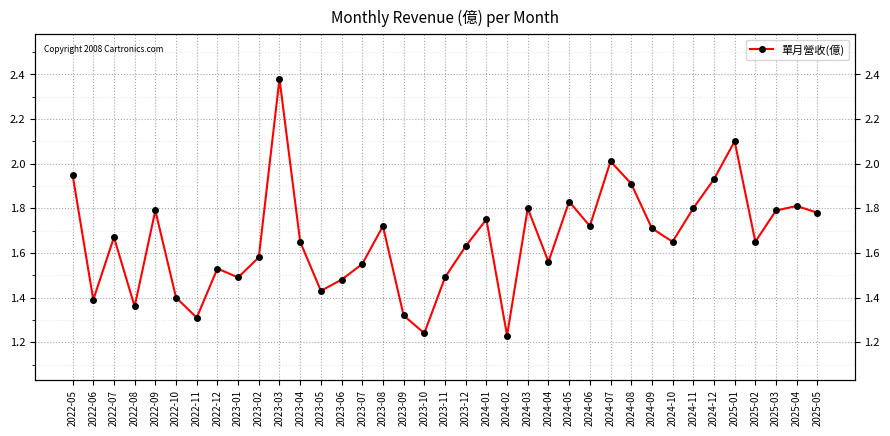

Reading right to left, transcribe all the data shown in this chart.

2025-05=1.8	2025-04=1.8	2025-03=1.8	2025-02=1.6	2025-01=2.1	2024-12=1.9	2024-11=1.8	2024-10=1.6	2024-09=1.7	2024-08=1.9	2024-07=2.0	2024-06=1.7	2024-05=1.8	2024-04=1.6	2024-03=1.8	2024-02=1.2	2024-01=1.8	2023-12=1.6	2023-11=1.5	2023-10=1.2	2023-09=1.3	2023-08=1.7	2023-07=1.6	2023-06=1.5	2023-05=1.4	2023-04=1.6	2023-03=2.4	2023-02=1.6	2023-01=1.5	2022-12=1.5	2022-11=1.3	2022-10=1.4	2022-09=1.8	2022-08=1.4	2022-07=1.7	2022-06=1.4	2022-05=1.9